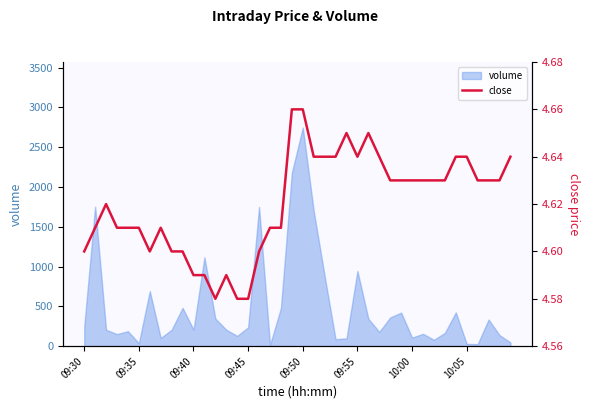

At which label does volume reach its peak?

09:50